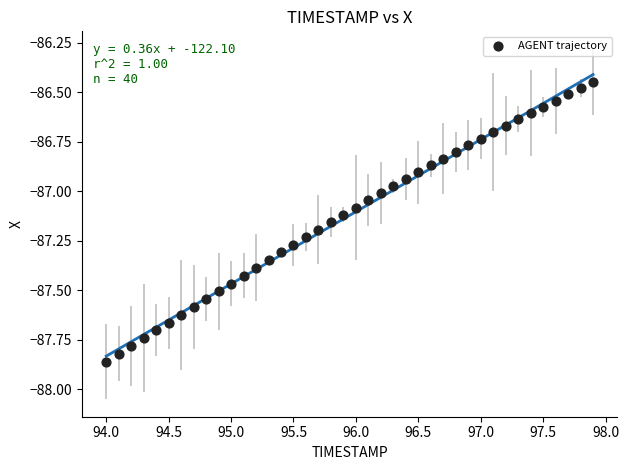

What is the range of Y values (max minus min)?

1.4